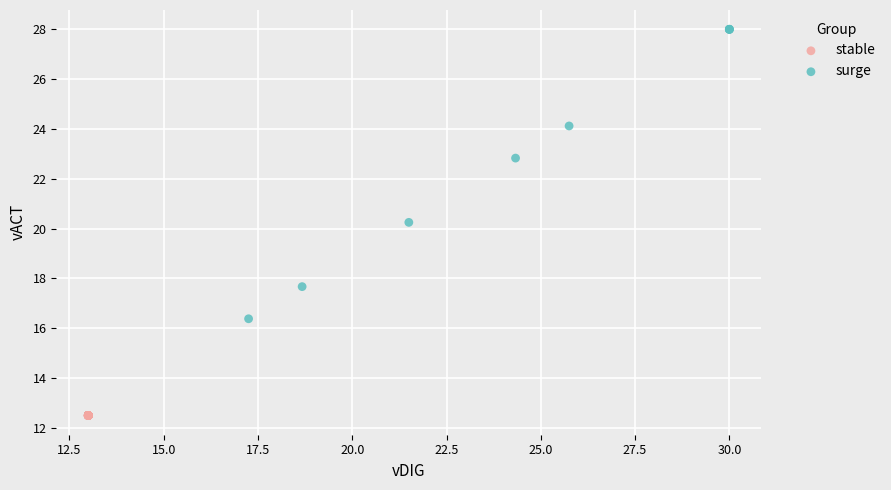

Which series contains the highest Y value?

surge